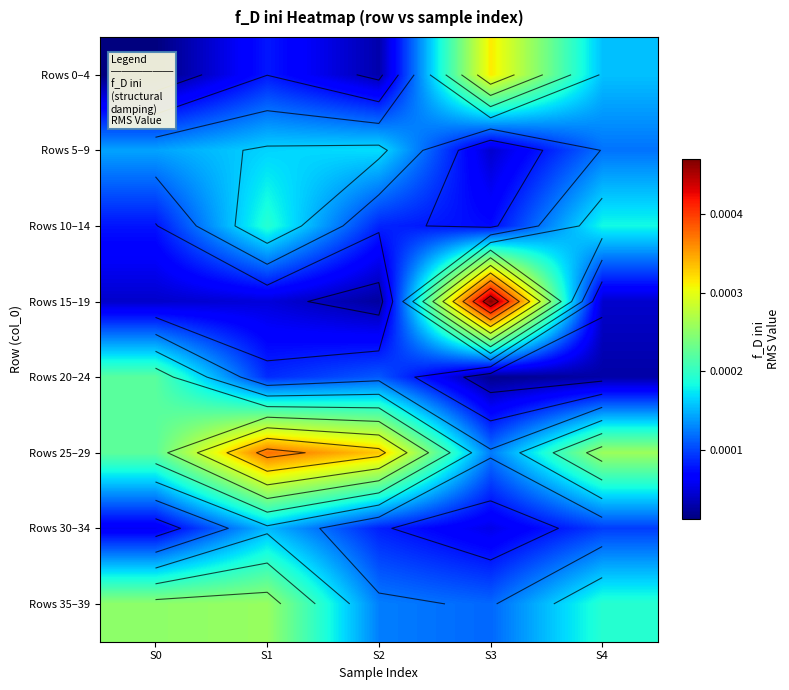

Rank the categories by Rows 25–29 value from lowest to highest.

S3, S0, S4, S2, S1